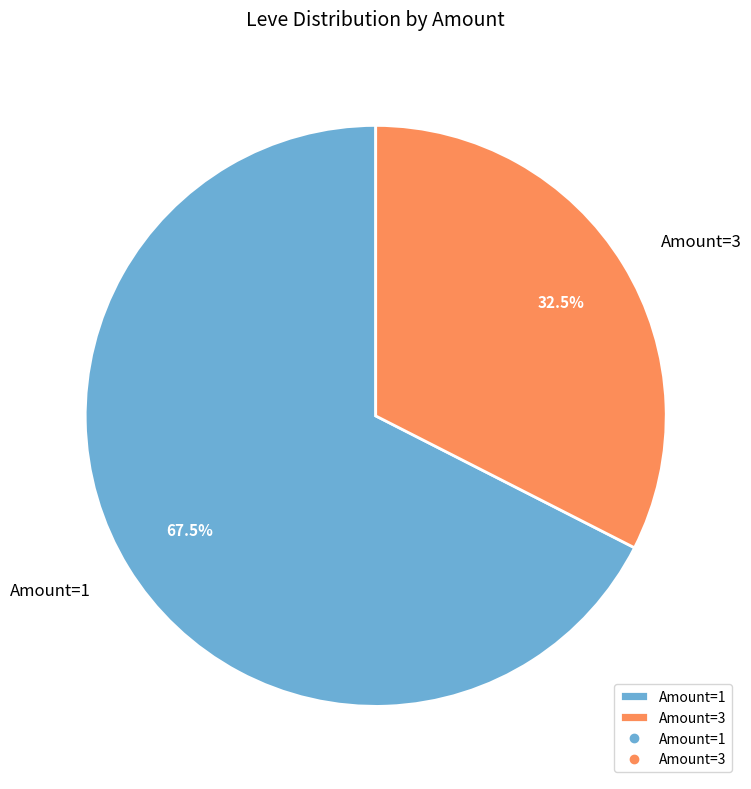

Is the sum of Amount=3 and Amount=1 greater than half?

Yes